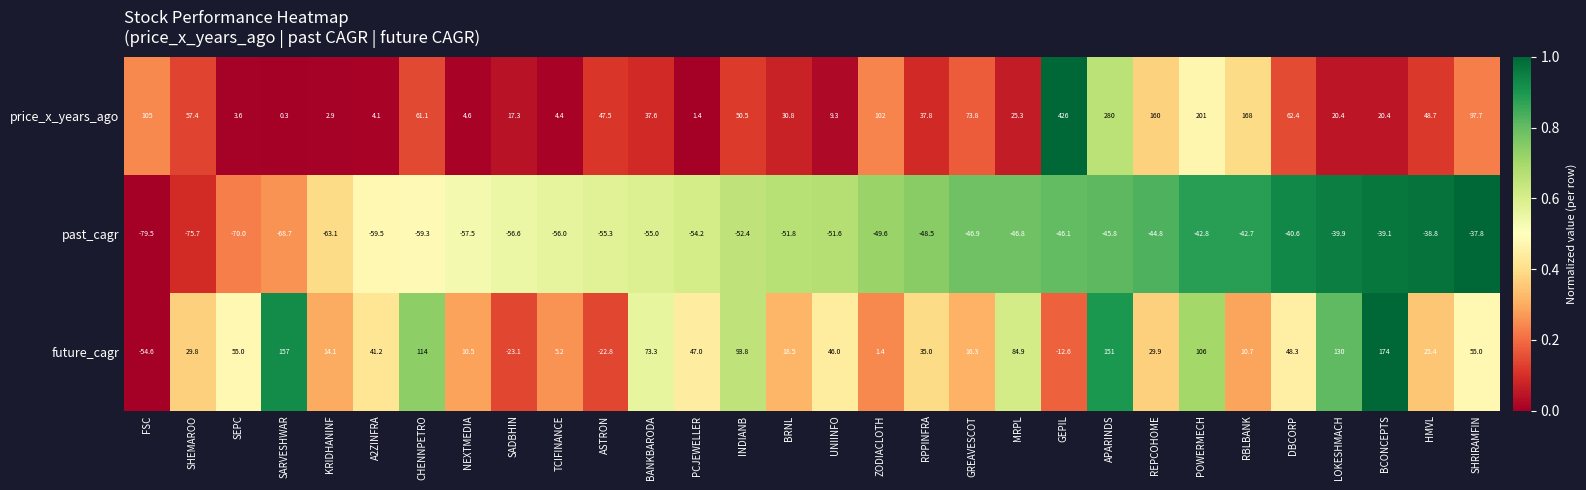

What is the difference between the highest and lowest values at NEXTMEDIA?

68.0